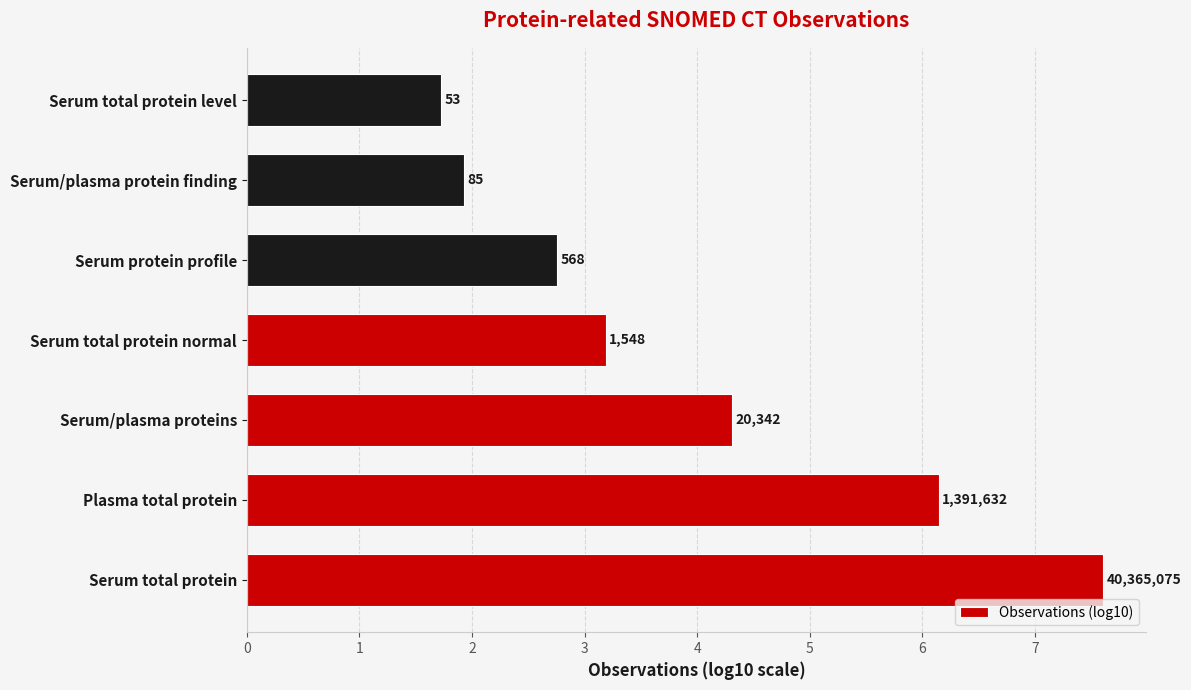

How many bars are there in total?

7